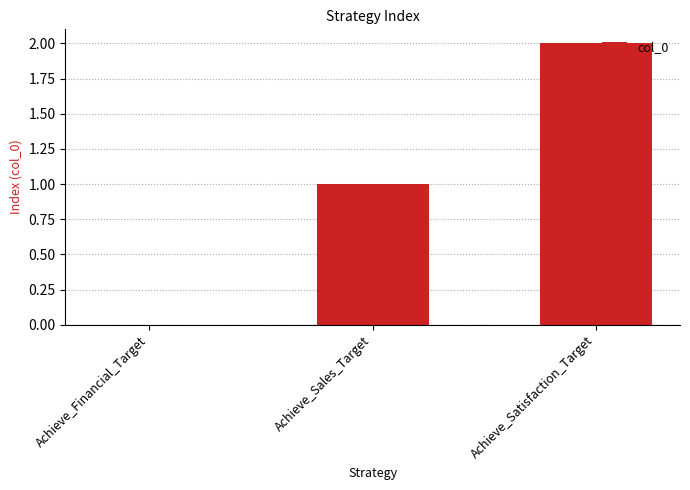

What is the sum of the values at Achieve_Satisfaction_Target and Achieve_Sales_Target?

3